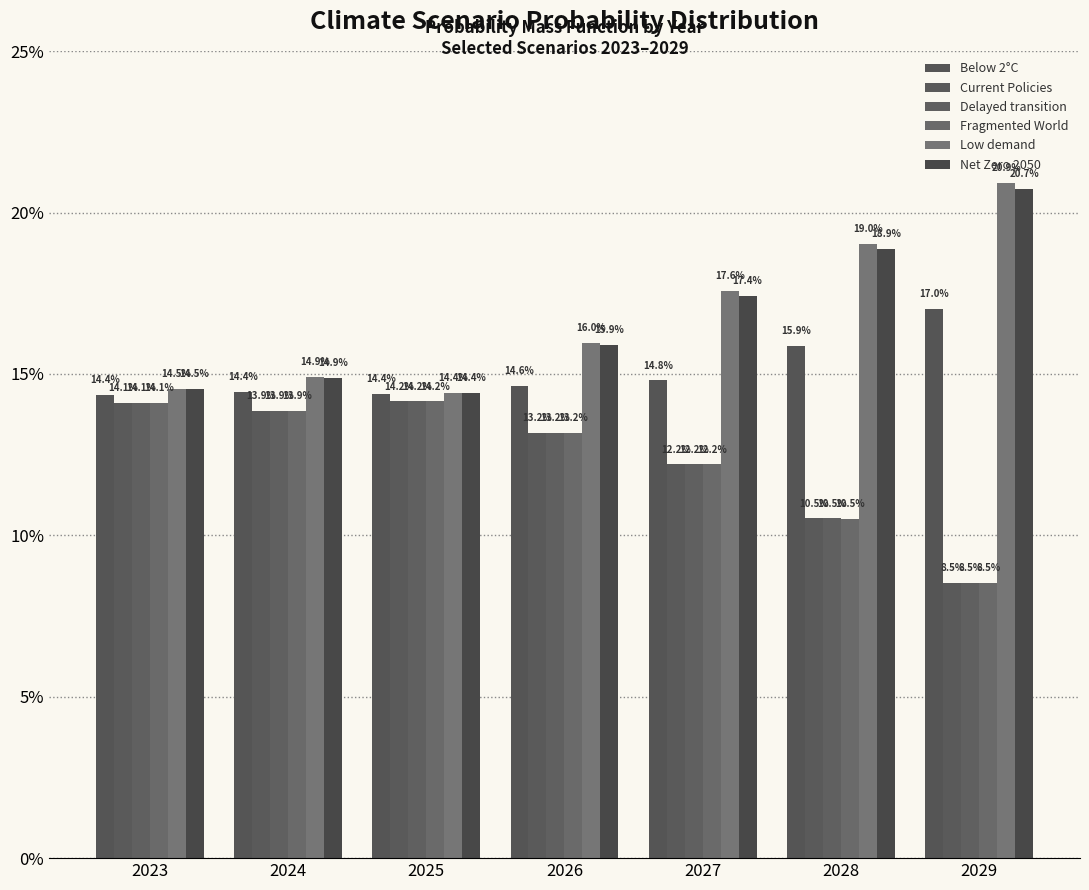

Between 2023 and 2024, which is larger?

2024